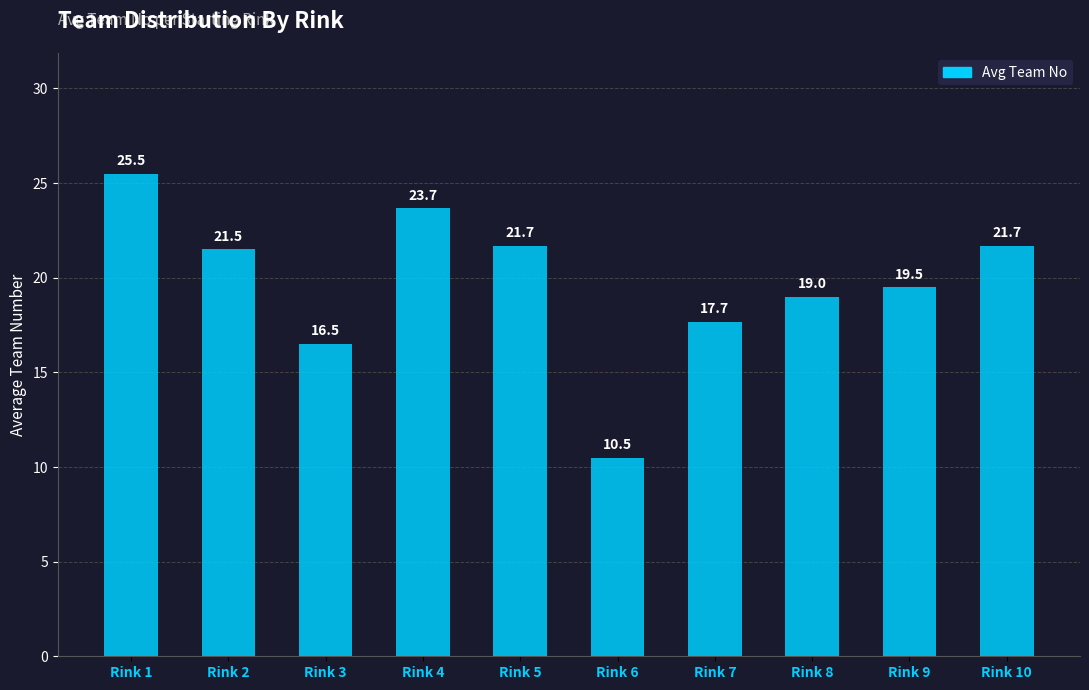

At which label does the data first exceed 21?

Rink 1